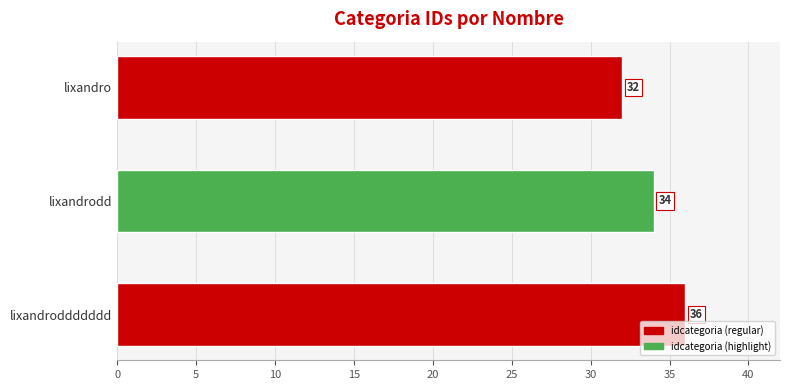

What is the average value?

34